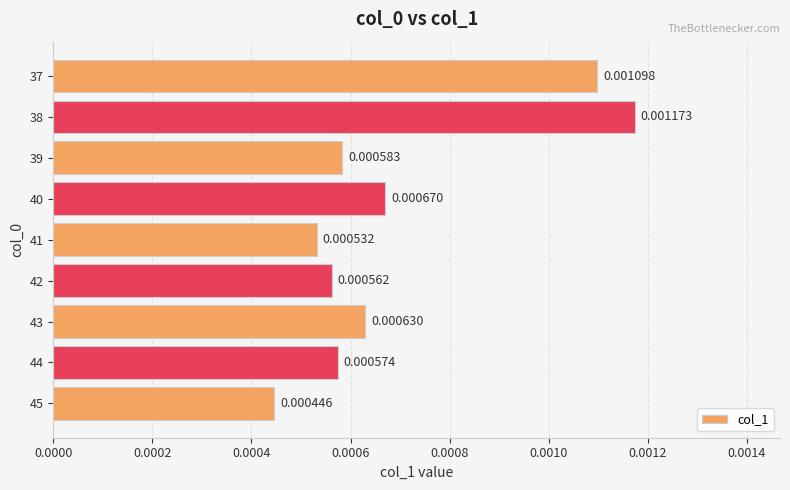

At which label is the value closest to 0?

45